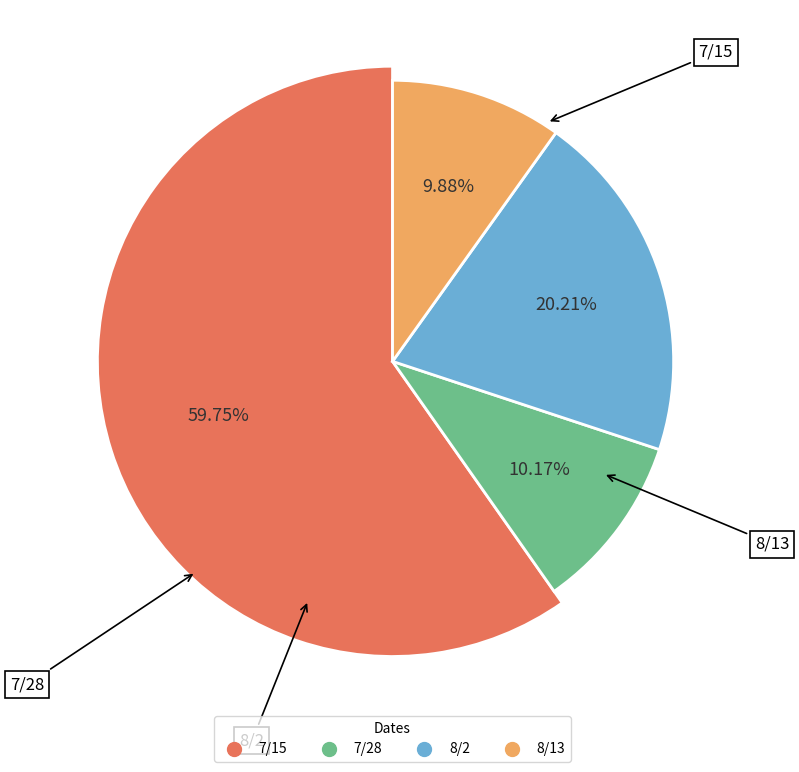

How many slices are in this pie chart?

4